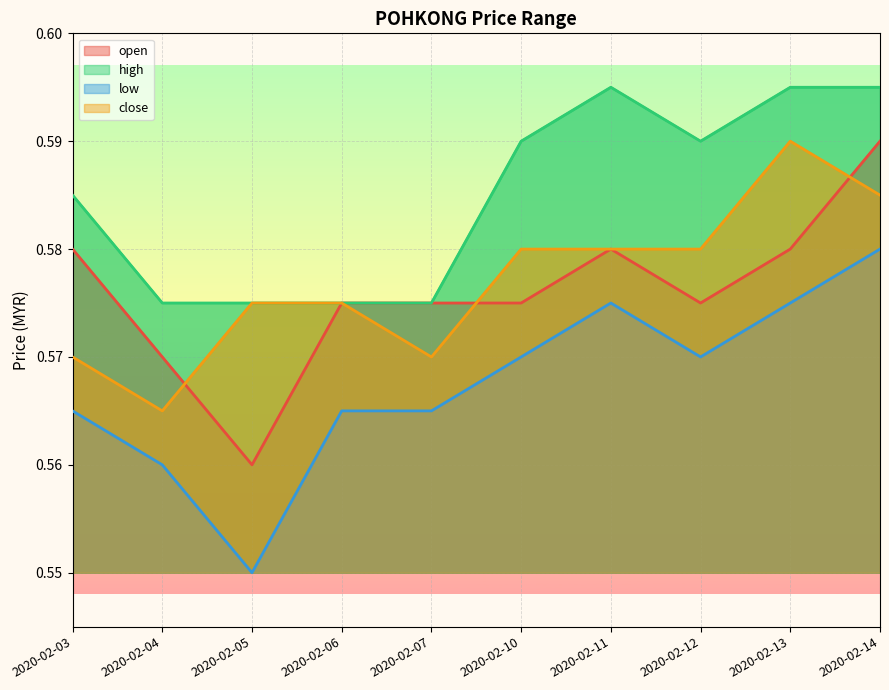

Does the chart display data point markers on the line(s)?

No